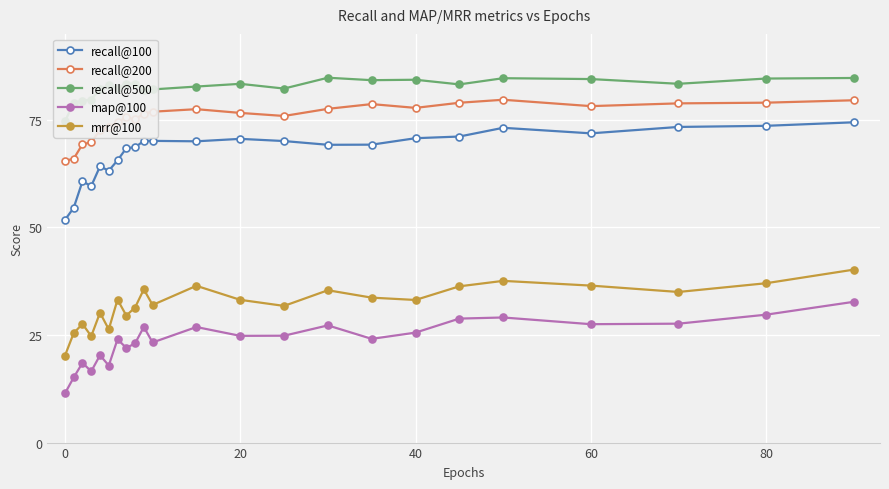

What is the difference between the maximum and minimum values in the recall@100 series?

22.7